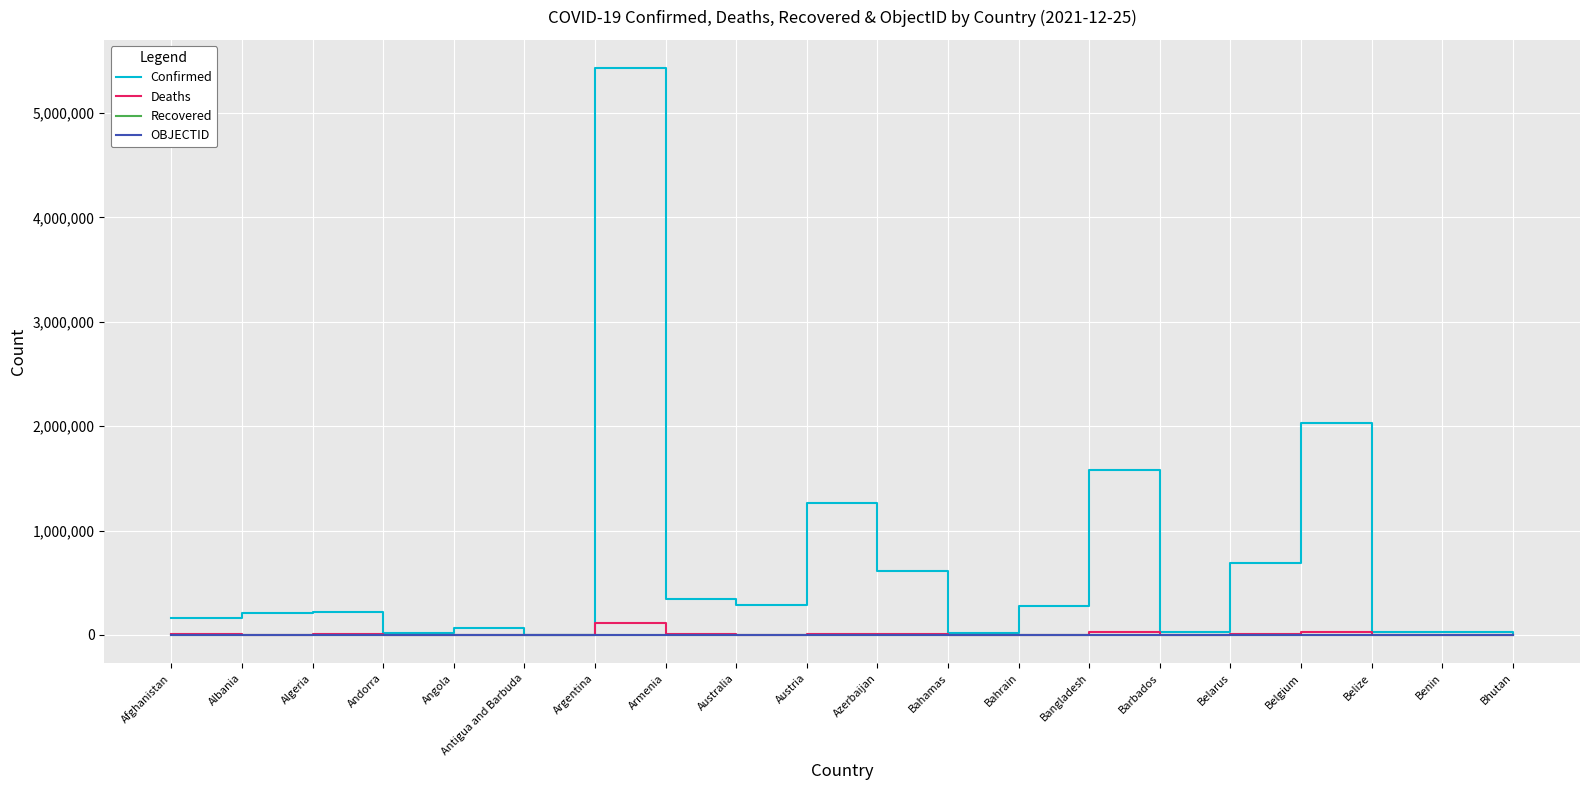

Which series has the widest spread of values?

Confirmed